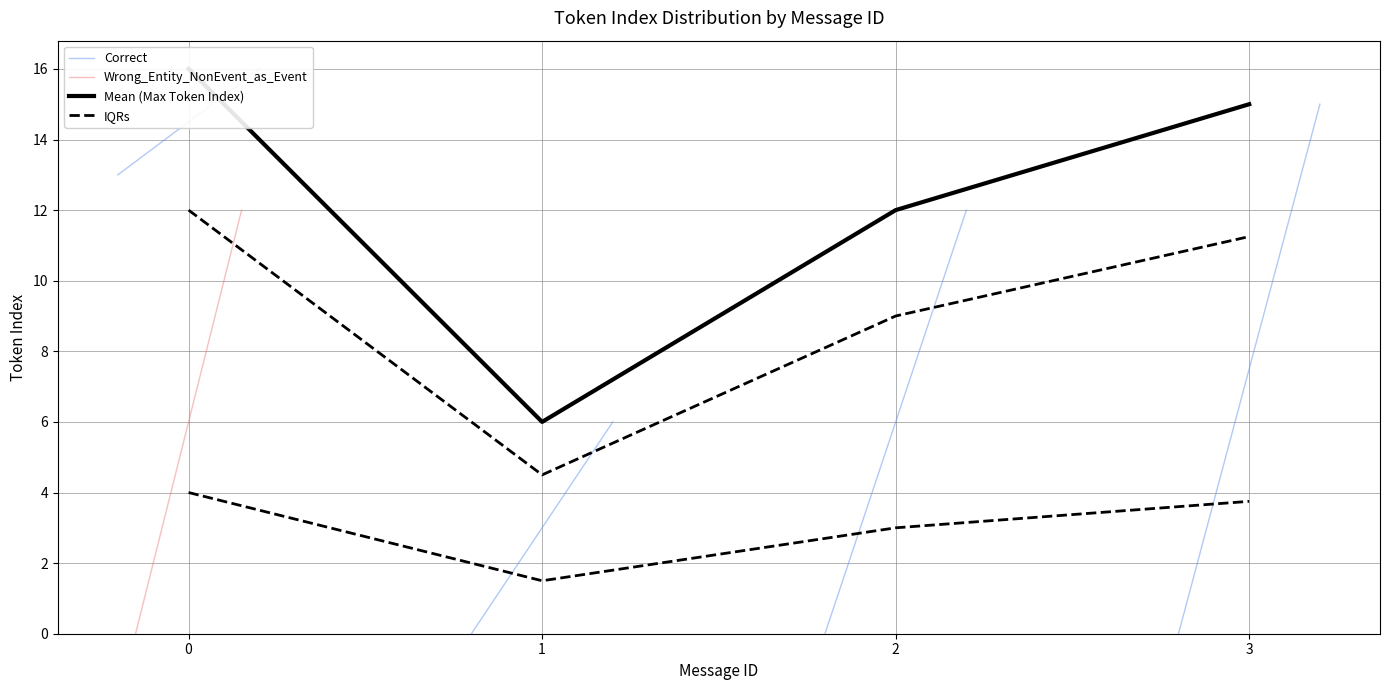

Is the value of IQRs at 2 greater than the value of Wrong_Entity_NonEvent_as_Event at 0?

No